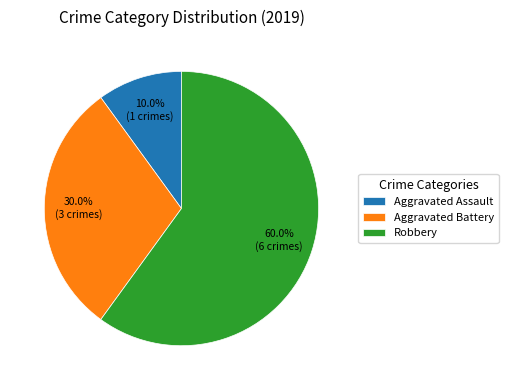

Rank the categories by value from highest to lowest.

Robbery, Aggravated Battery, Aggravated Assault